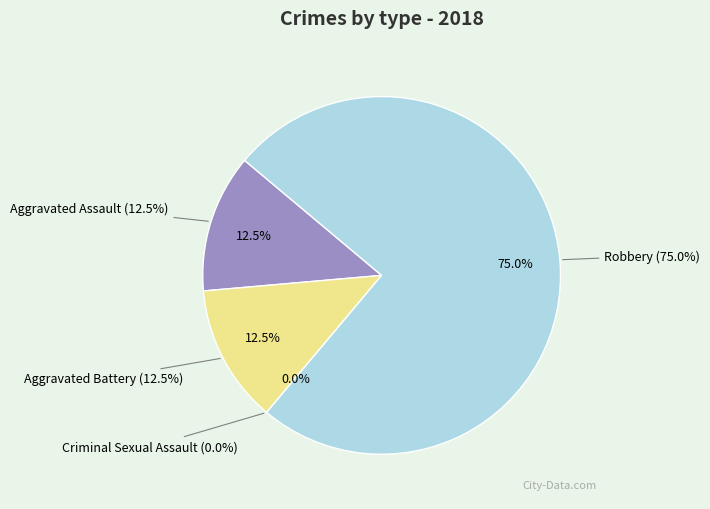

Is there any slice that represents more than half of the pie?

Yes